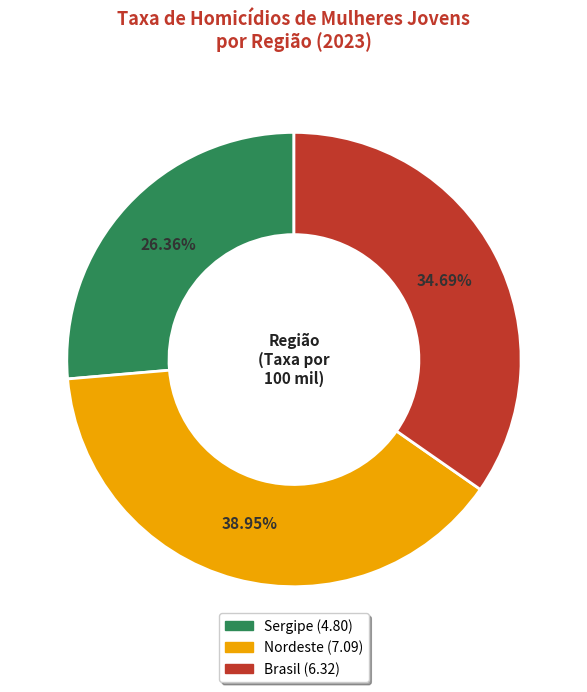

Does Brasil represent more than half of the total?

No